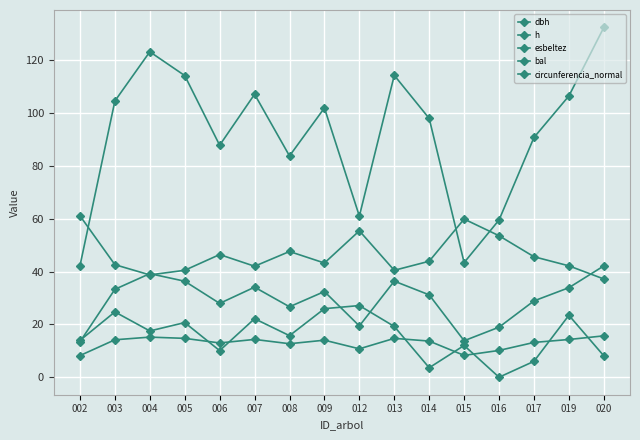

Reading right to left, extract all data points from this chart.

dbh: 020=42.1	019=33.9	017=28.9	016=18.9	015=13.8	014=31.2	013=36.4	012=19.4	009=32.4	008=26.7	007=34.1	006=27.9	005=36.3	004=39.2	003=33.3	002=13.4
h: 020=15.7	019=14.3	017=13.2	016=10.1	015=8.3	014=13.7	013=14.7	012=10.8	009=14.0	008=12.7	007=14.3	006=13.0	005=14.7	004=15.2	003=14.2	002=8.2
esbeltez: 020=37.2	019=42.1	017=45.6	016=53.5	015=59.9	014=43.9	013=40.5	012=55.4	009=43.2	008=47.6	007=42.0	006=46.4	005=40.5	004=38.7	003=42.6	002=61.1
bal: 020=8.1	019=23.4	017=6.0	016=0.0	015=12.0	014=3.6	013=19.2	012=27.1	009=25.9	008=15.7	007=22.1	006=10.1	005=20.7	004=17.5	003=24.7	002=13.9
circunferencia_normal: 020=132.3	019=106.4	017=90.7	016=59.5	015=43.4	014=97.9	013=114.2	012=61.0	009=101.9	008=83.7	007=107.1	006=87.8	005=114.1	004=123.2	003=104.5	002=42.2